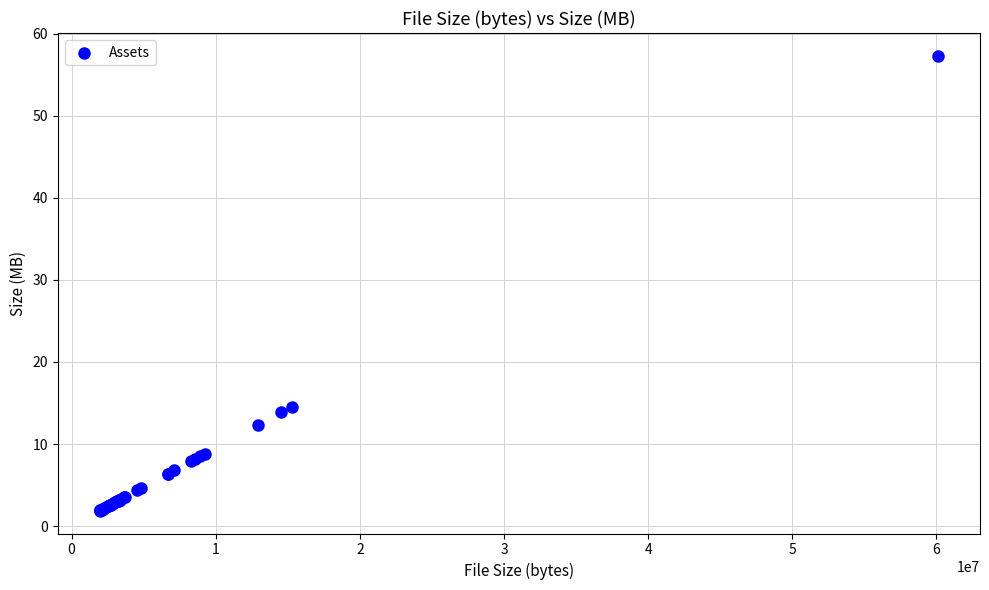

What Y value in the scatter plot is closest to 29?

14.6